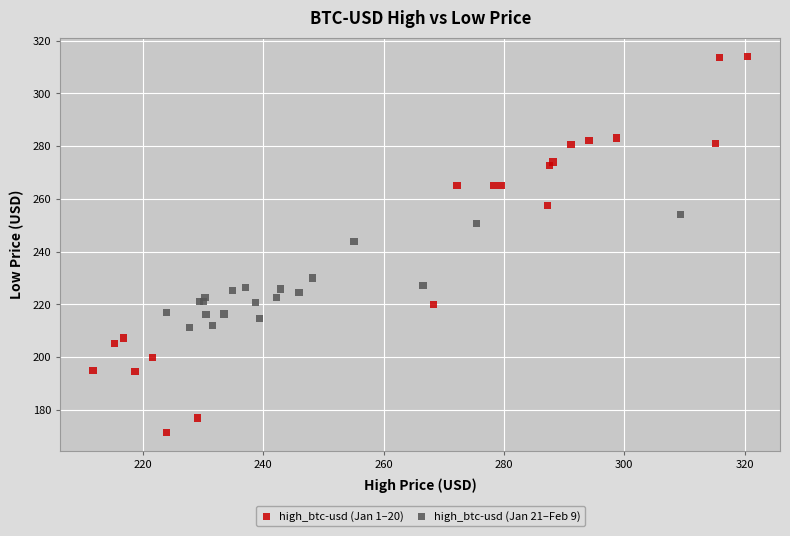

Which series contains the lowest Y value?

high_btc-usd (Jan 1–20)